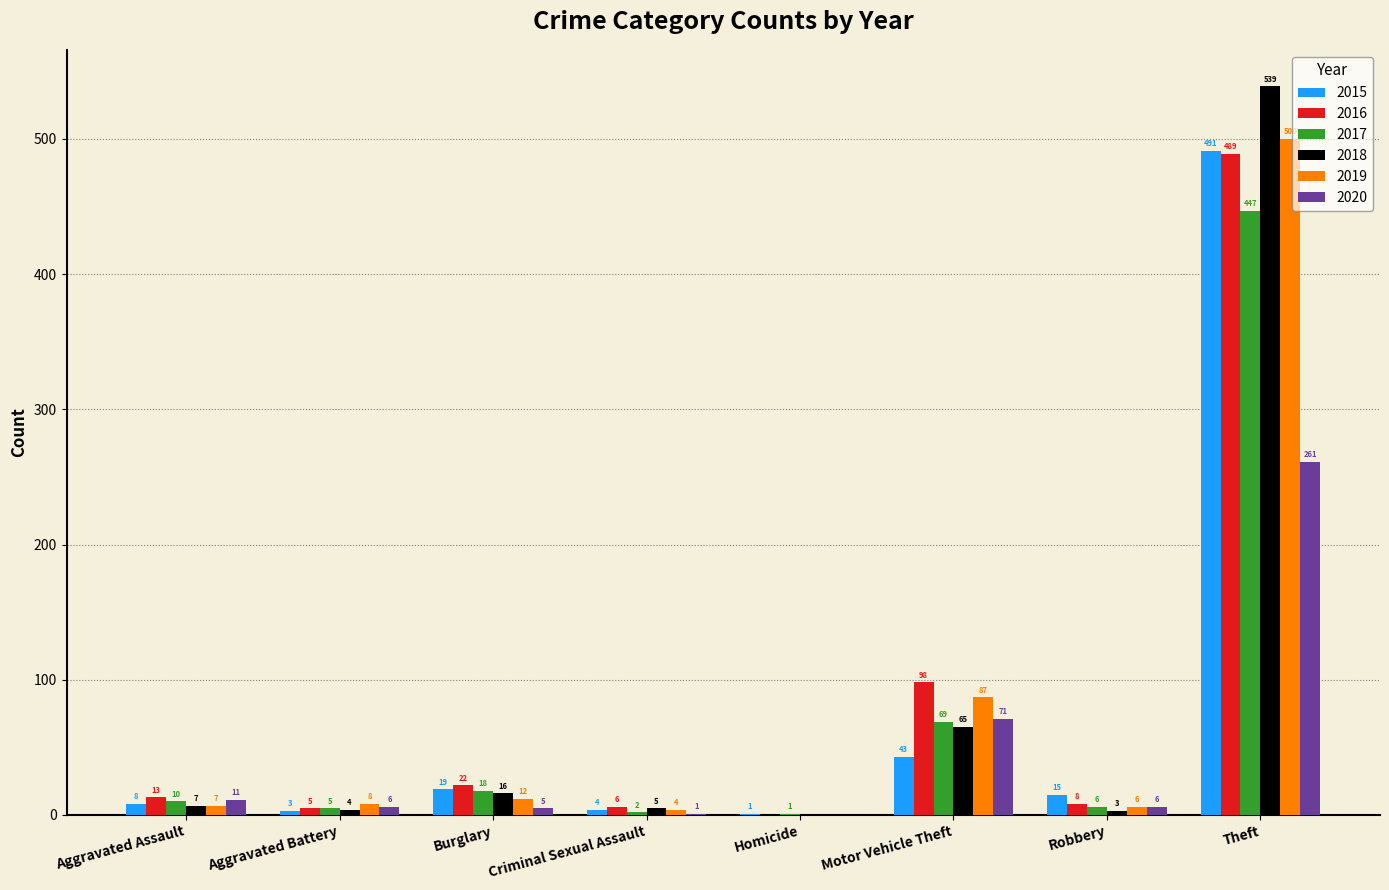

Reading right to left, list all the values displayed in this chart.

2015: 491	15	43	1	4	19	3	8
2016: 489	8	98	0	6	22	5	13
2017: 447	6	69	1	2	18	5	10
2018: 539	3	65	0	5	16	4	7
2019: 500	6	87	0	4	12	8	7
2020: 261	6	71	0	1	5	6	11